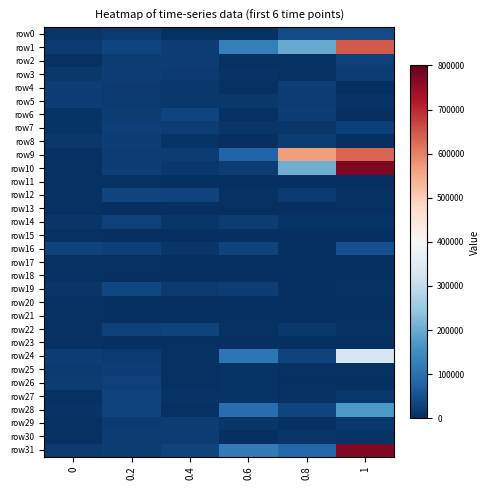

Which series has the largest total across all categories?

row9